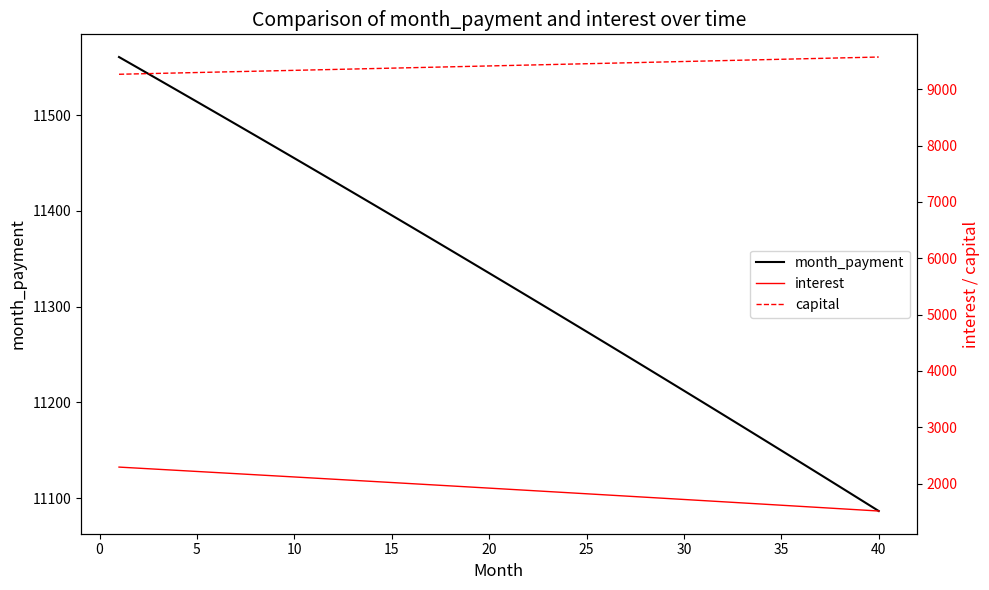

True or false: month_payment has a value of 14677.6 at 40.

False